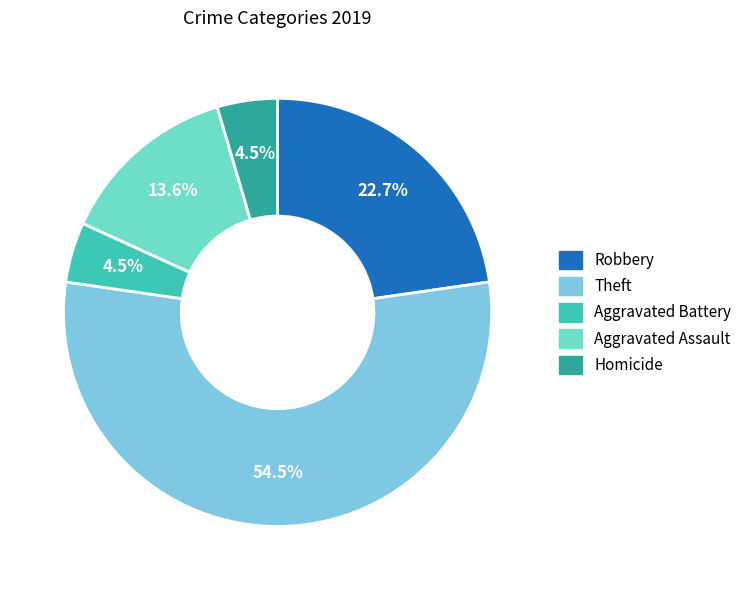

How many segments does this pie chart have?

5